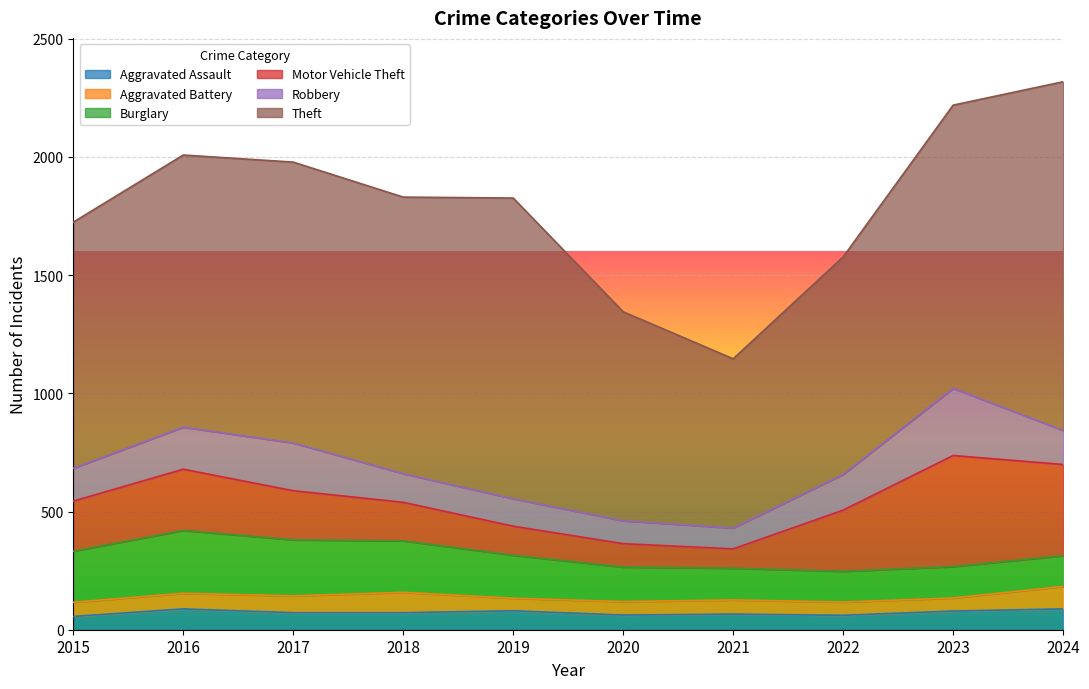

At 2018, list the series in order from largest to smallest.

Theft, Burglary, Motor Vehicle Theft, Robbery, Aggravated Battery, Aggravated Assault